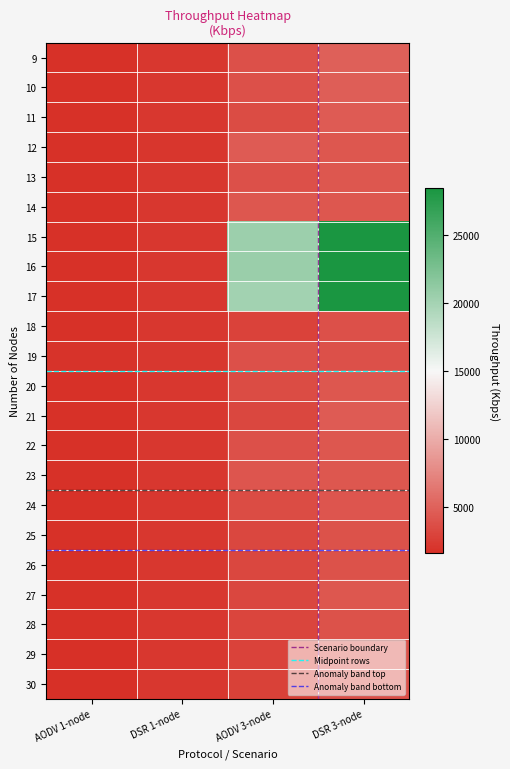

Which series has the largest total across all categories?

16